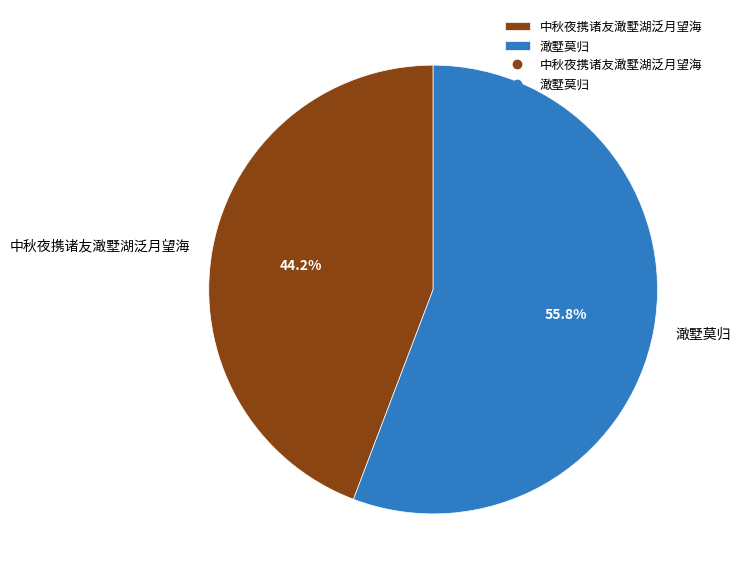

True or false: 澉墅莫归 accounts for 56% of the total.

True